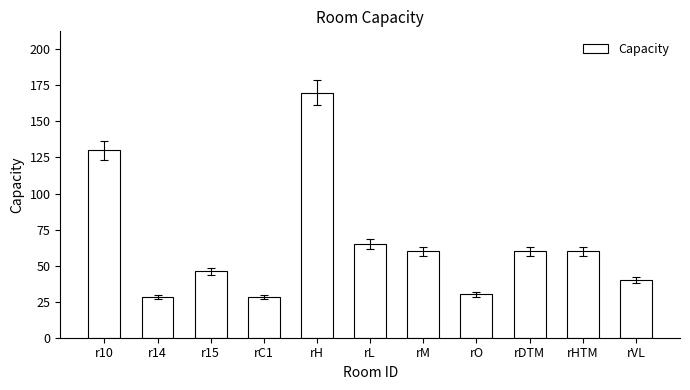

What is the sum of all values?

717